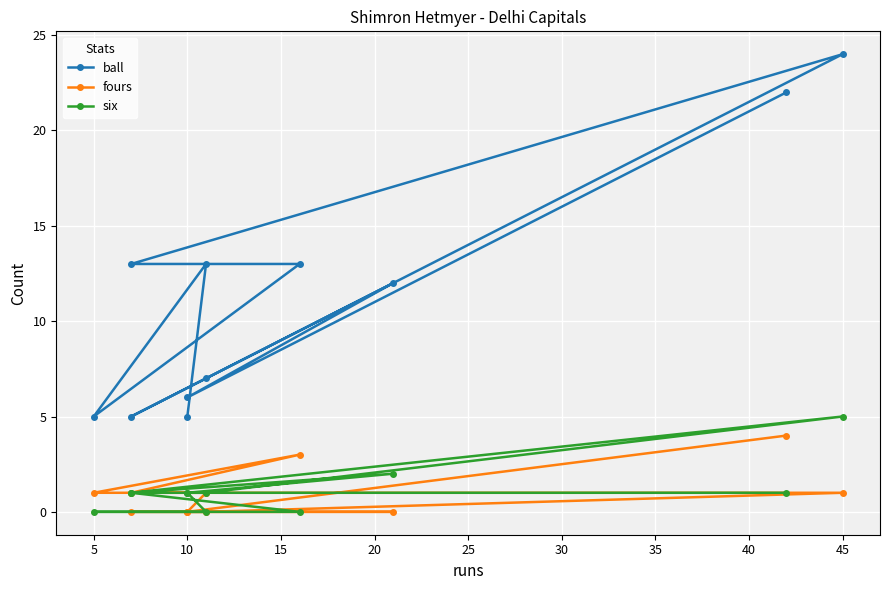

Between 20 and 10, which is larger?

20